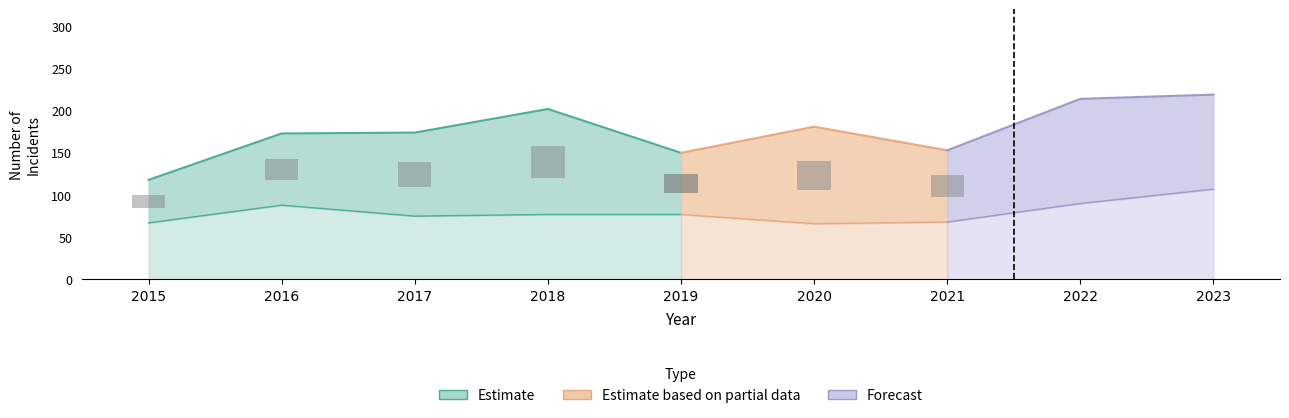

What is the total value across all series at 2016?

261